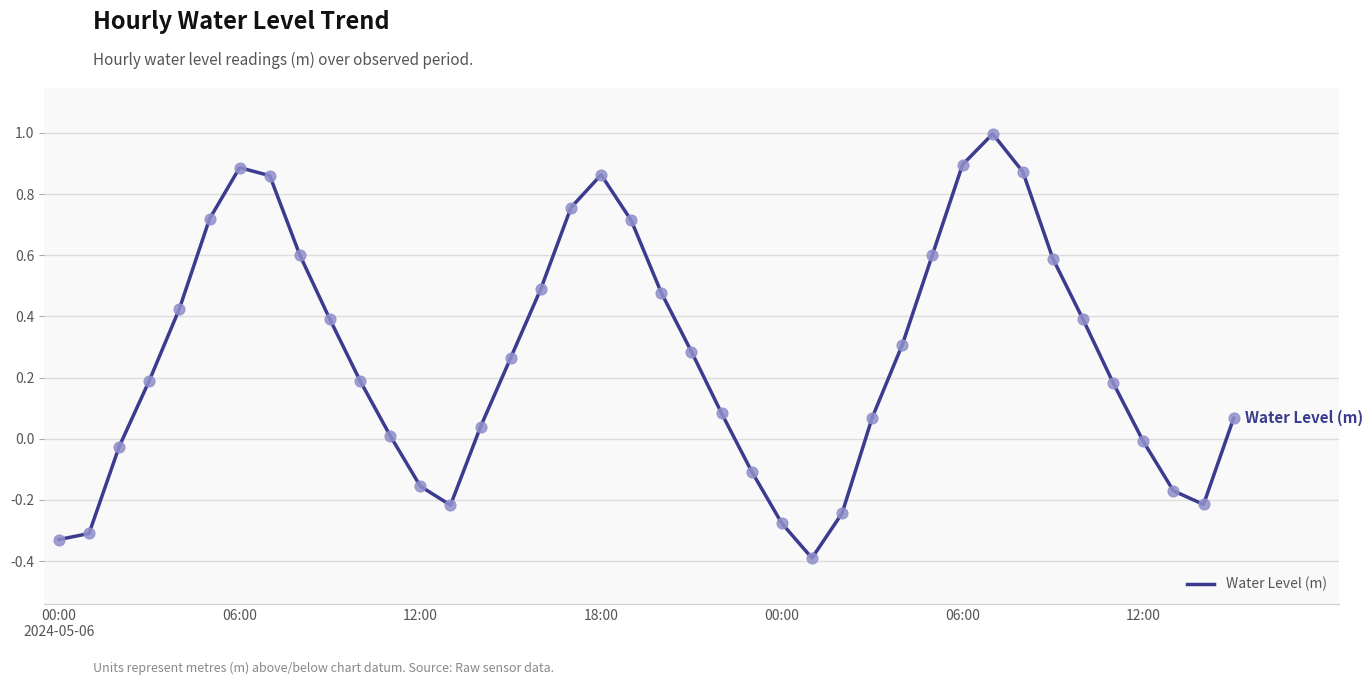

What is the smallest value displayed?

-0.4